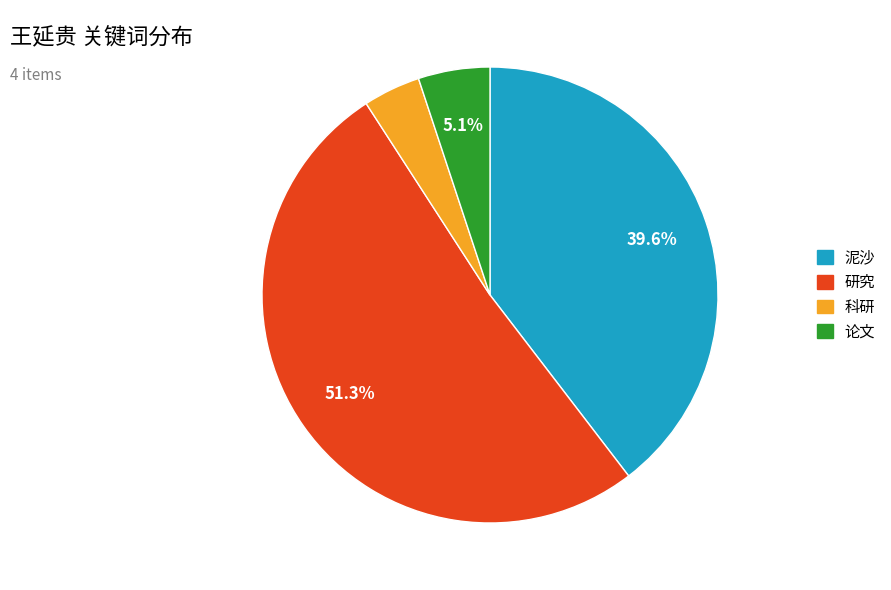

Is the sum of 科研 and 论文 greater than half?

No